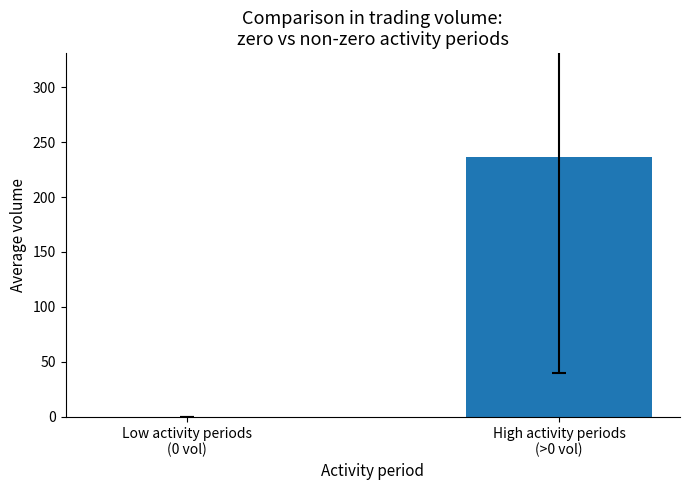

Which label corresponds to the largest value in the chart?

High activity periods
(>0 vol)